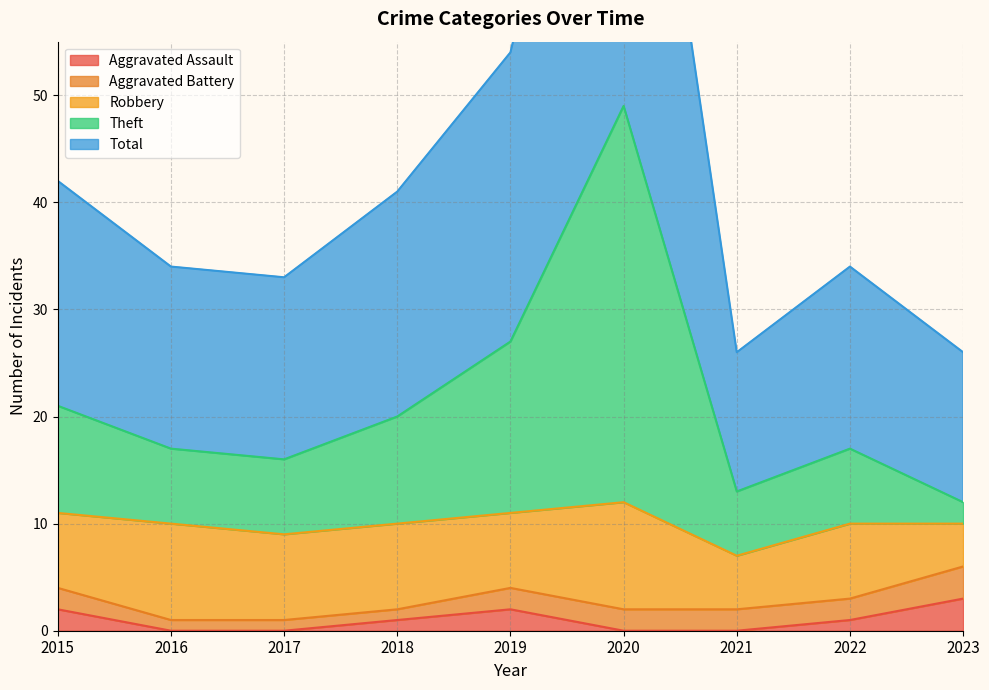

Which series has the widest spread of values?

Total